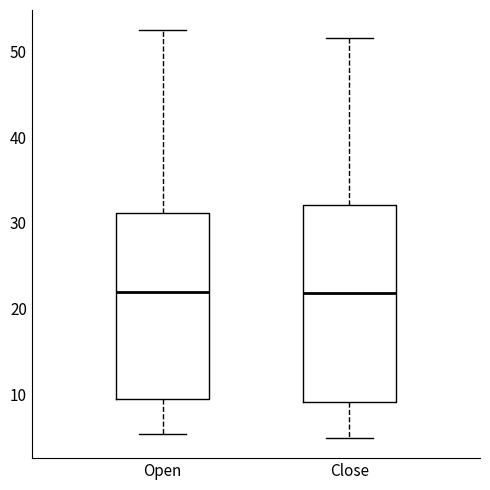

Where is the upper edge of the box for Close on the y-axis? The values are not printed on the chart, so give them approximately, as read against the axis.

32